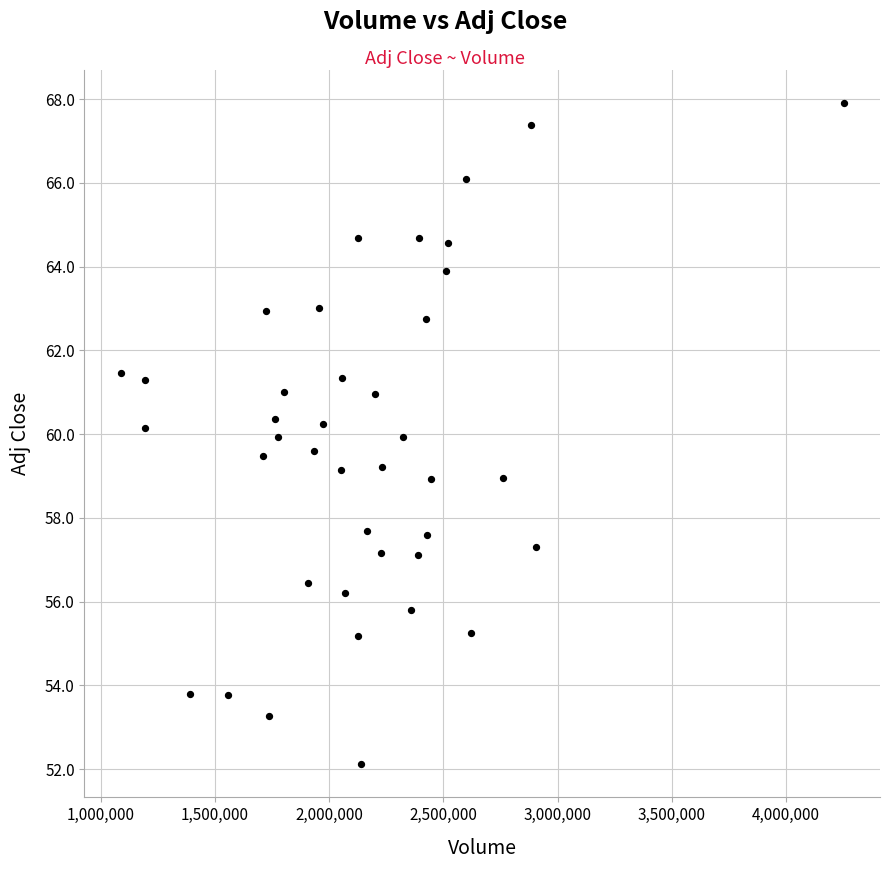

What is the range of X values (max minus min)?

3164200.0